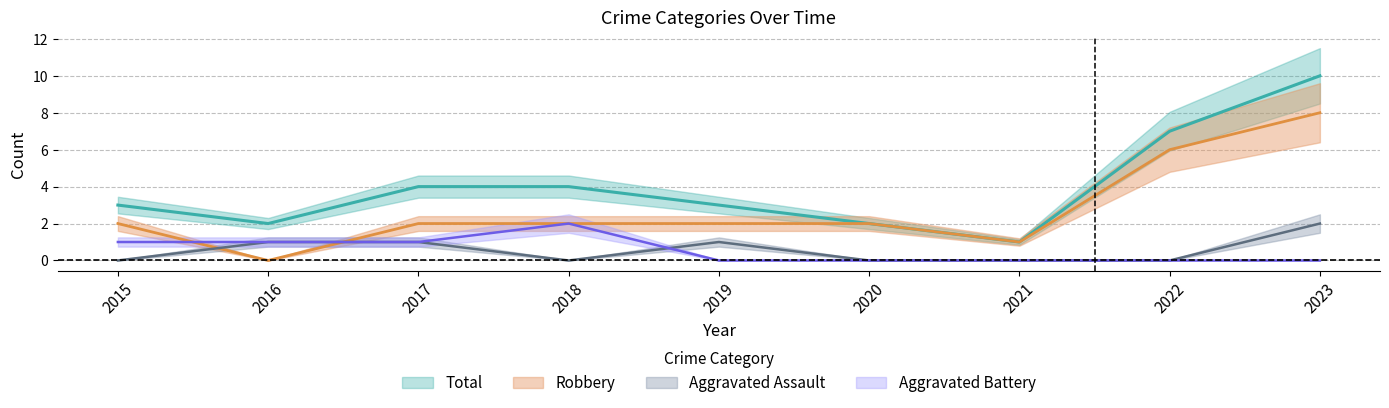

Between 2015 and 2018, which series saw the biggest shift?

Aggravated Battery